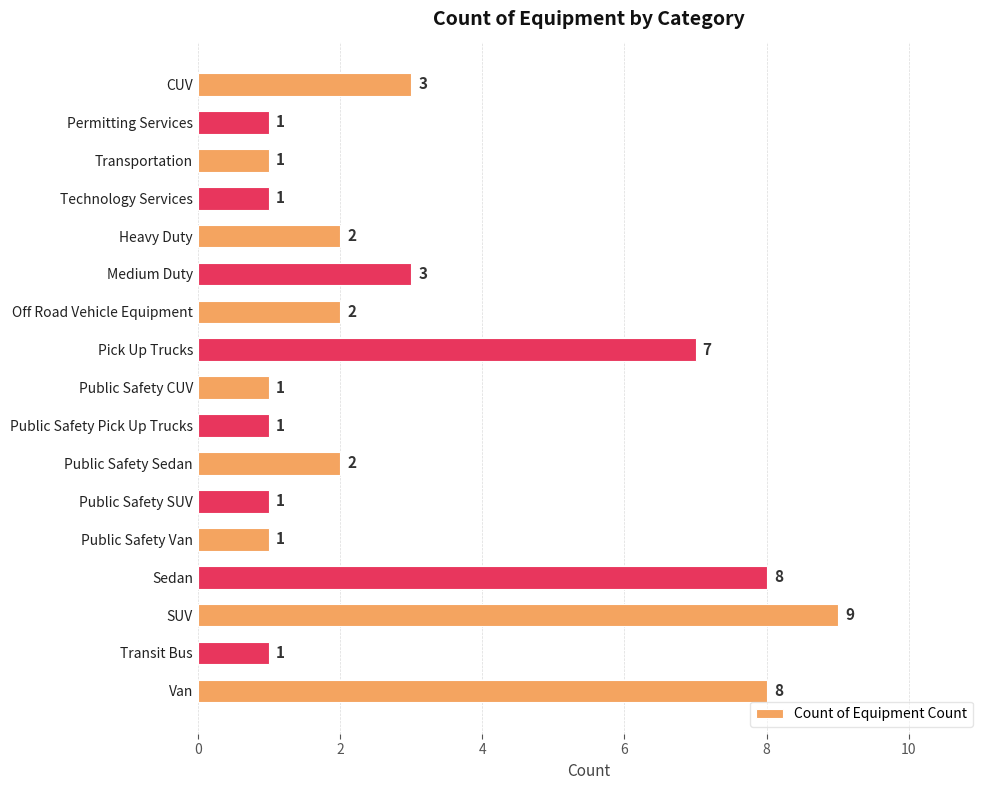

What is the difference between the maximum and minimum values?

8